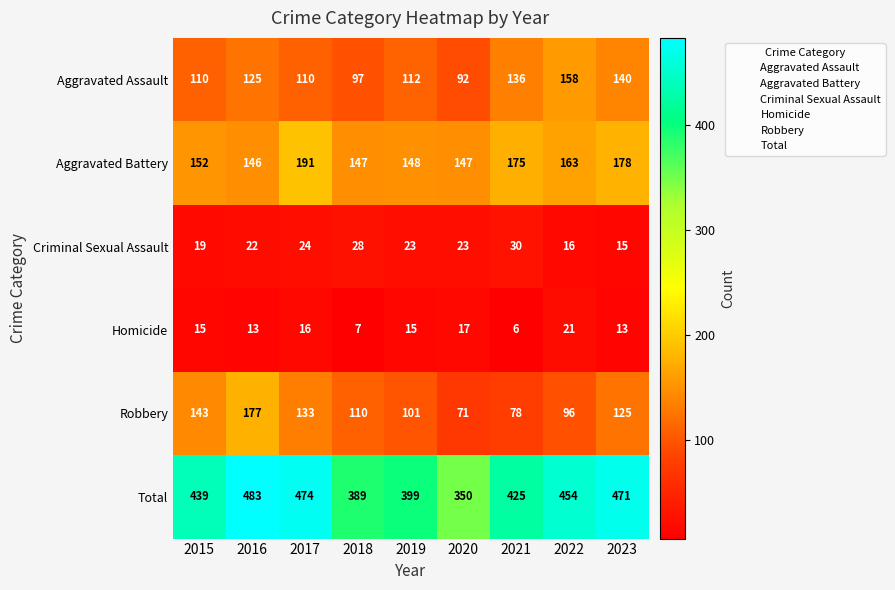

The Aggravated Assault series shows 39 at 2022. True or false?

False